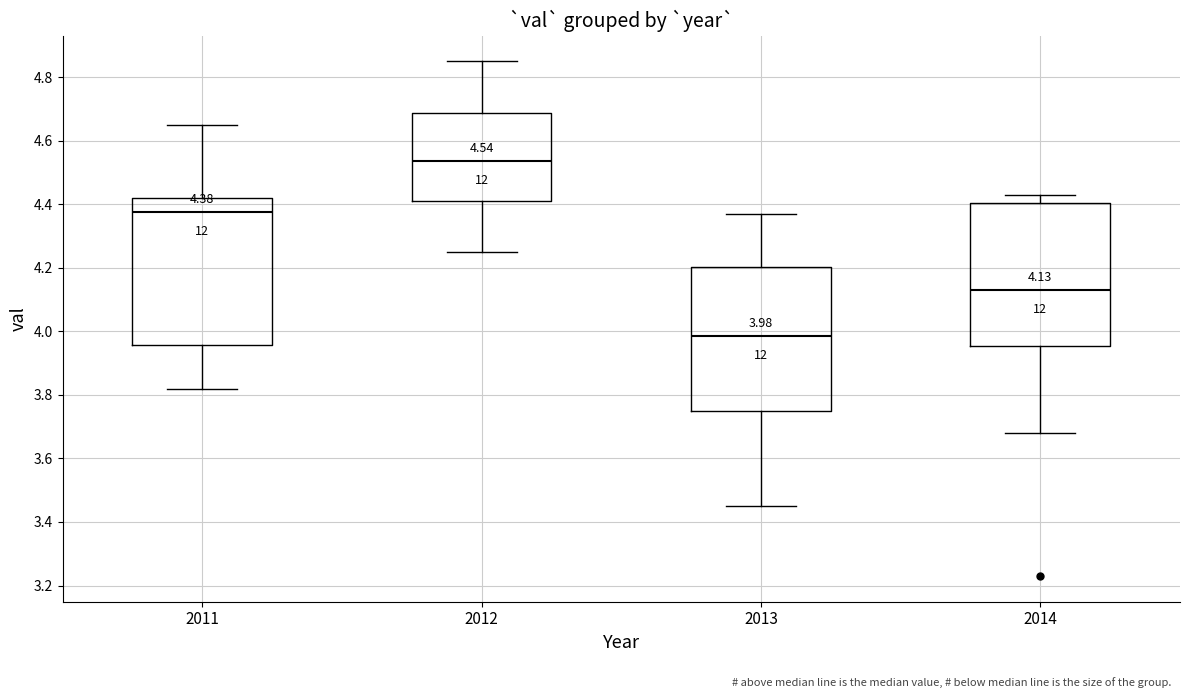

Which box's median line is the highest?

2012